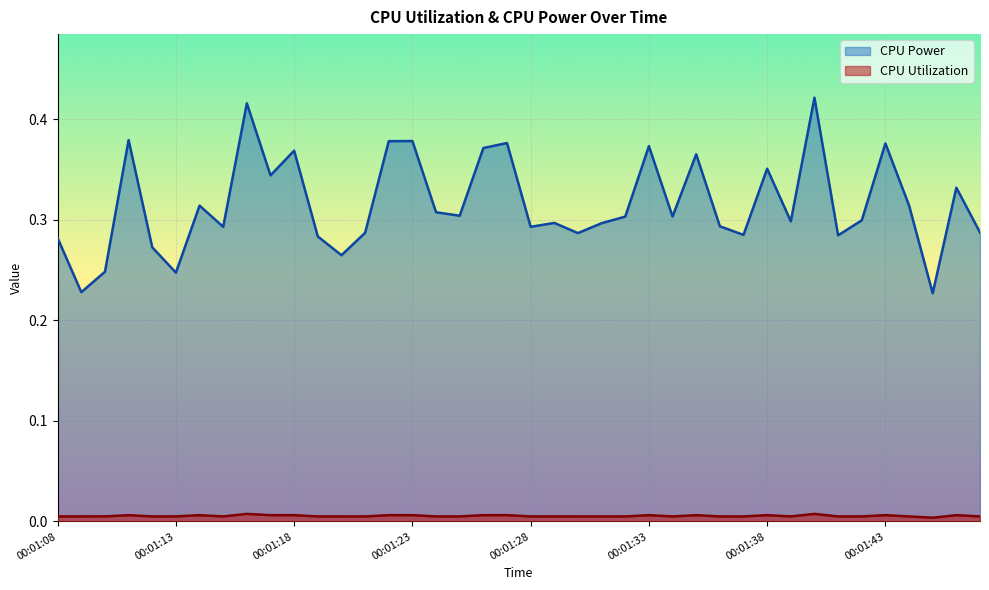

Reading left to right, transcribe all the data shown in this chart.

CPU Power: 0.3	0.2	0.2	0.4	0.3	0.2	0.3	0.3	0.4	0.3	0.4	0.3	0.3	0.3	0.4	0.4	0.3	0.3	0.4	0.4	0.3	0.3	0.3	0.3	0.3	0.4	0.3	0.4	0.3	0.3	0.4	0.3	0.4	0.3	0.3	0.4	0.3	0.2	0.3	0.3
CPU Utilization: 0.0	0.0	0.0	0.0	0.0	0.0	0.0	0.0	0.0	0.0	0.0	0.0	0.0	0.0	0.0	0.0	0.0	0.0	0.0	0.0	0.0	0.0	0.0	0.0	0.0	0.0	0.0	0.0	0.0	0.0	0.0	0.0	0.0	0.0	0.0	0.0	0.0	0.0	0.0	0.0